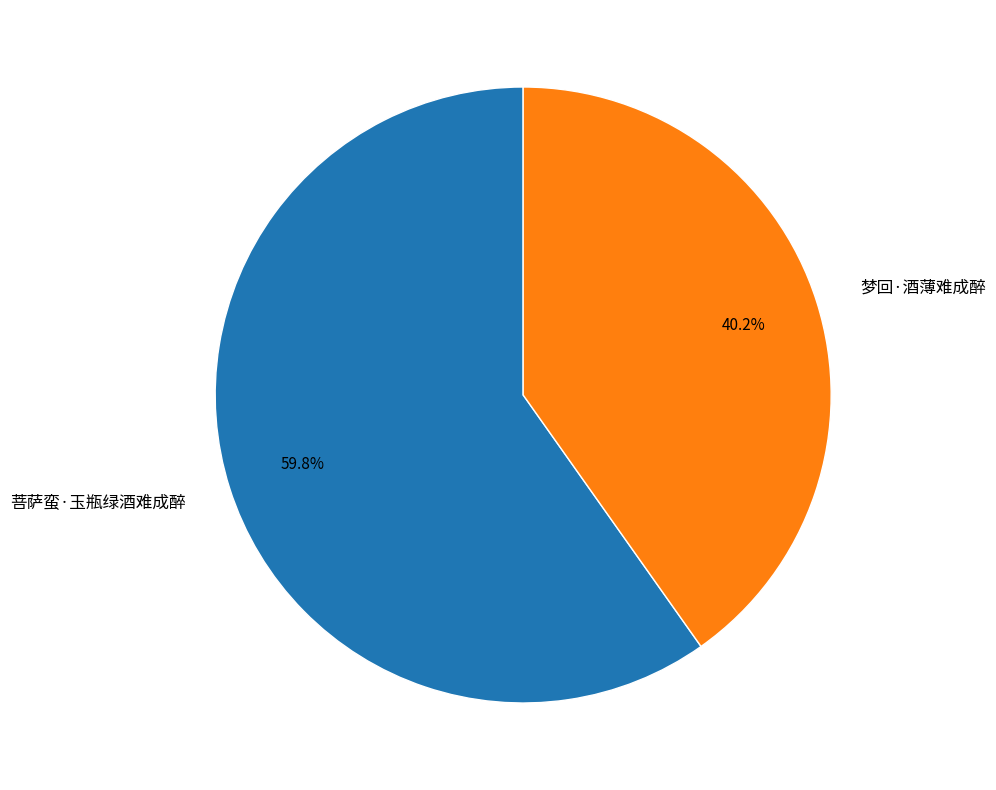

Do 梦回·酒薄难成醉 and 菩萨蛮·玉瓶绿酒难成醉 together represent more than half of the pie?

Yes